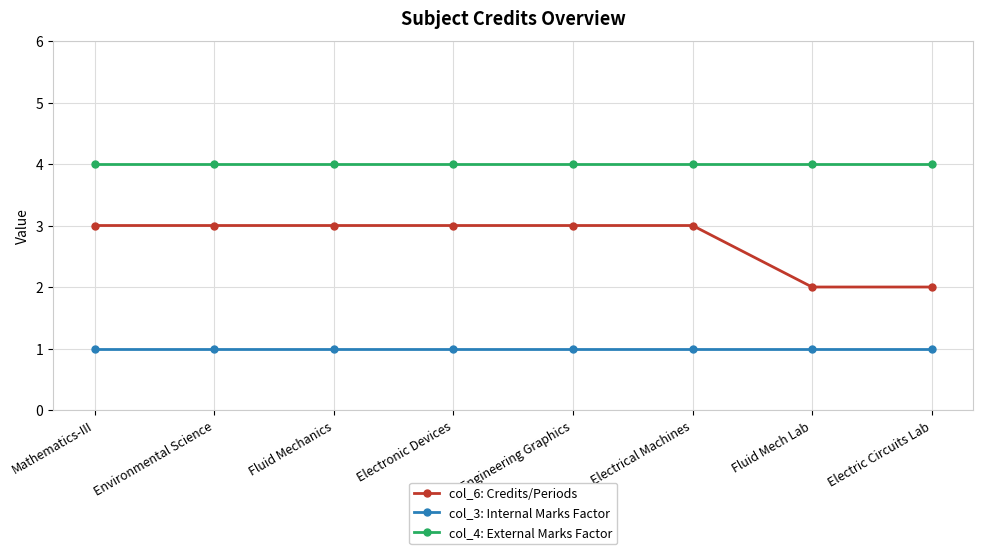

What position from the left is Fluid Mechanics?

3